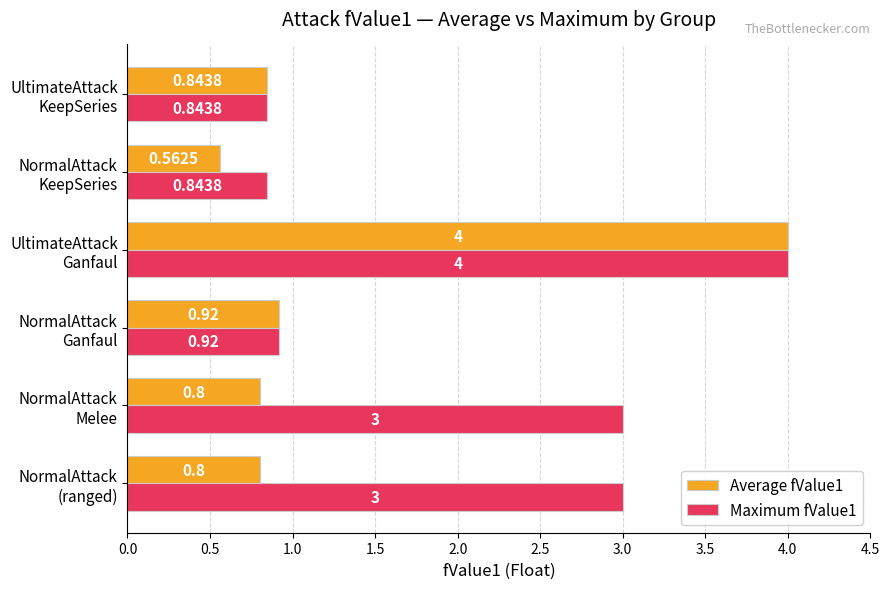

Which series has the largest total across all categories?

Maximum fValue1